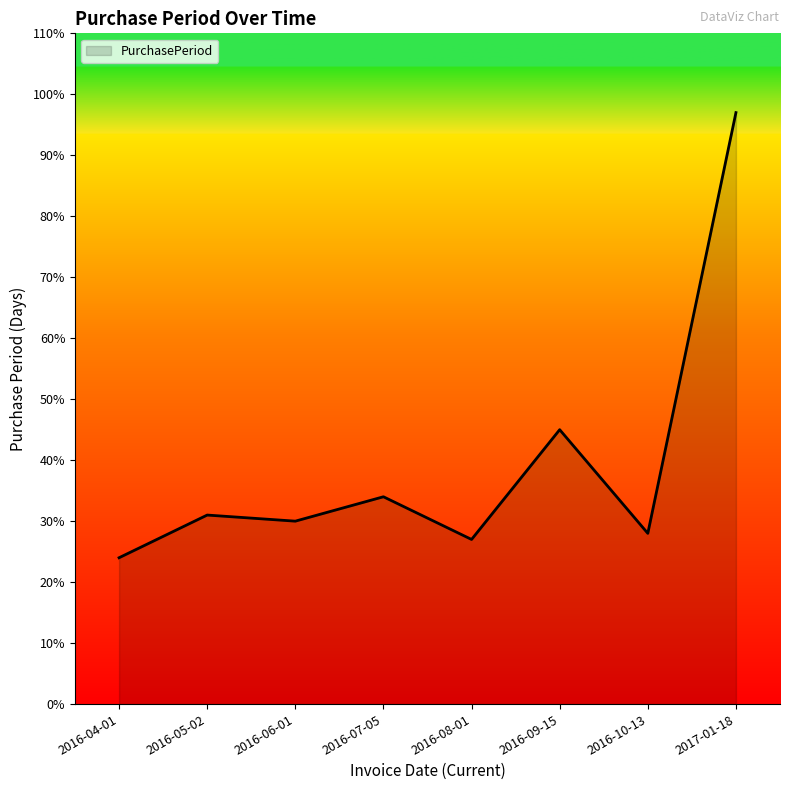

What is the difference between the maximum and minimum values?

73